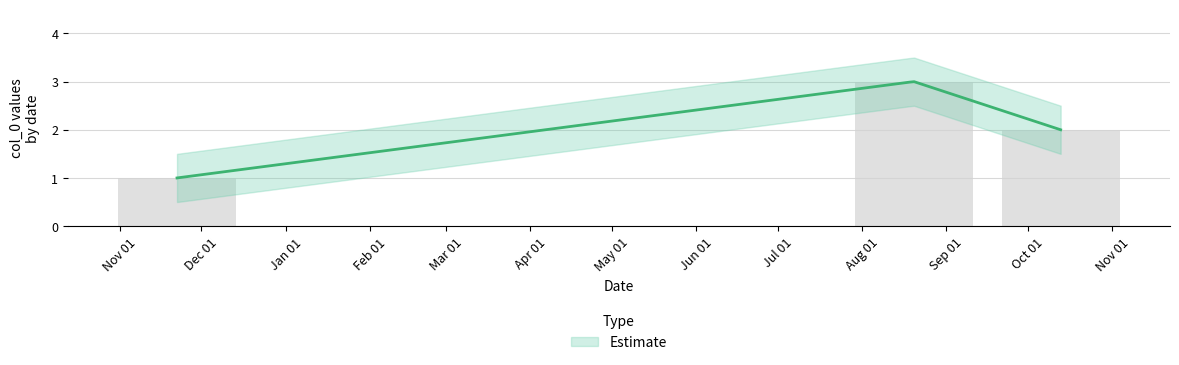

Where does the data first go above 2?

20-08-2021